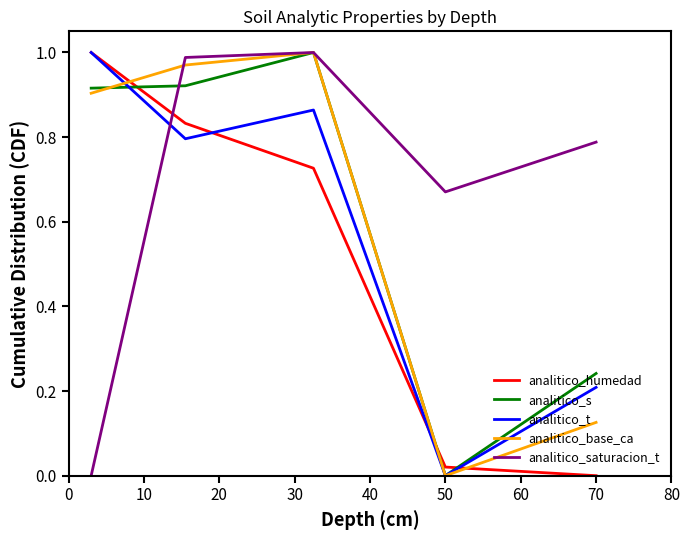

Which series ends up on top after the final intersection of analitico_humedad and analitico_saturacion_t?

analitico_saturacion_t